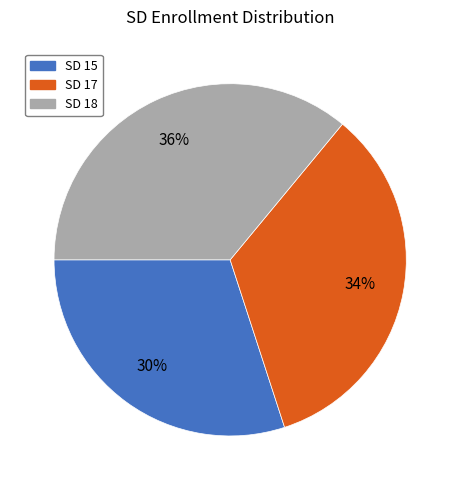

True or false: SD 15 accounts for 18% of the total.

False